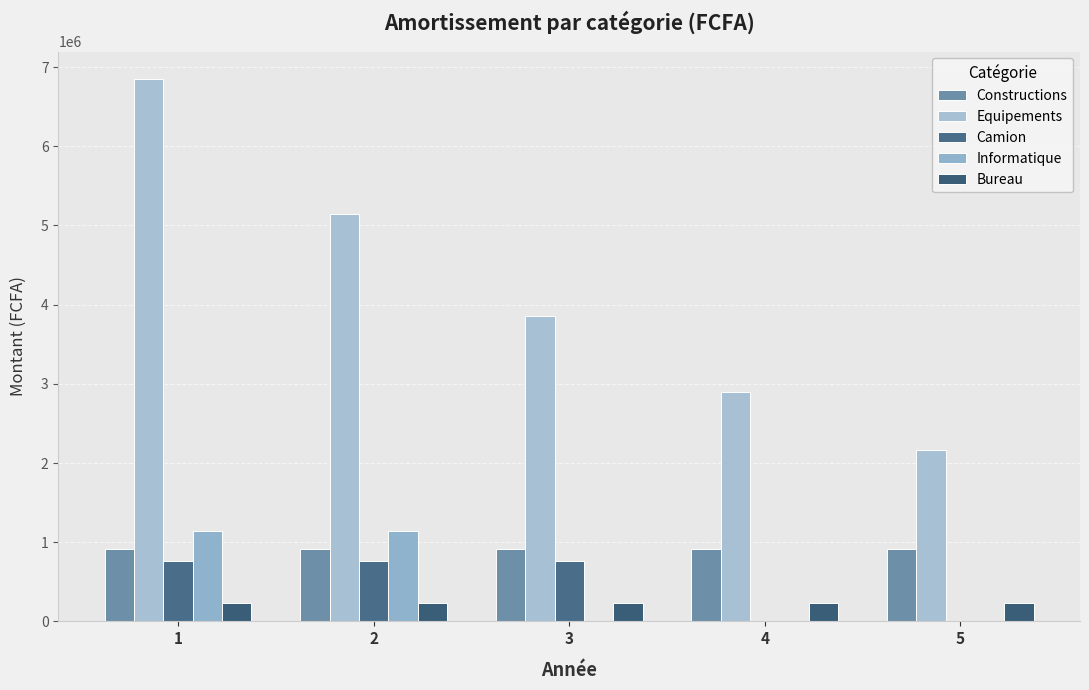

Reading left to right, transcribe all the data shown in this chart.

Constructions: 913753.1	913753.1	913753.1	913753.1	913753.1
Equipements: 6853147.9	5139860.9	3854895.7	2891171.8	2168378.8
Camion: 761460.9	761460.9	761460.9	0.0	0.0
Informatique: 1142191.3	1142191.3	0.0	0.0	0.0
Bureau: 228438.3	228438.3	228438.3	228438.3	228438.3